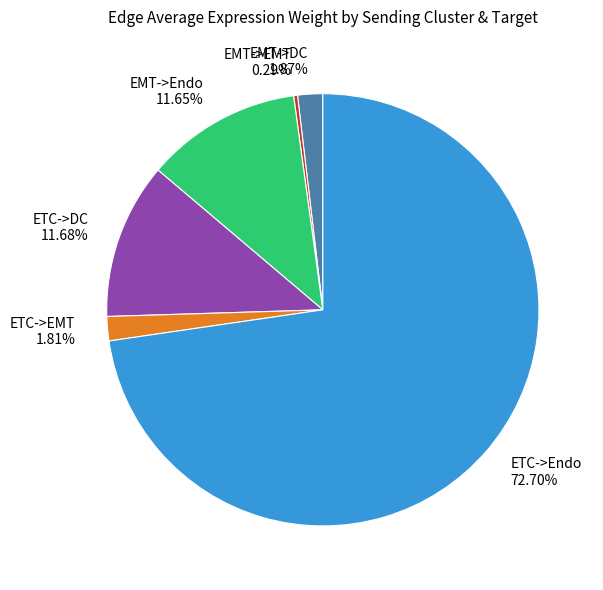

Combined, do EMT->EMT and EMT->Endo account for over 50%?

No